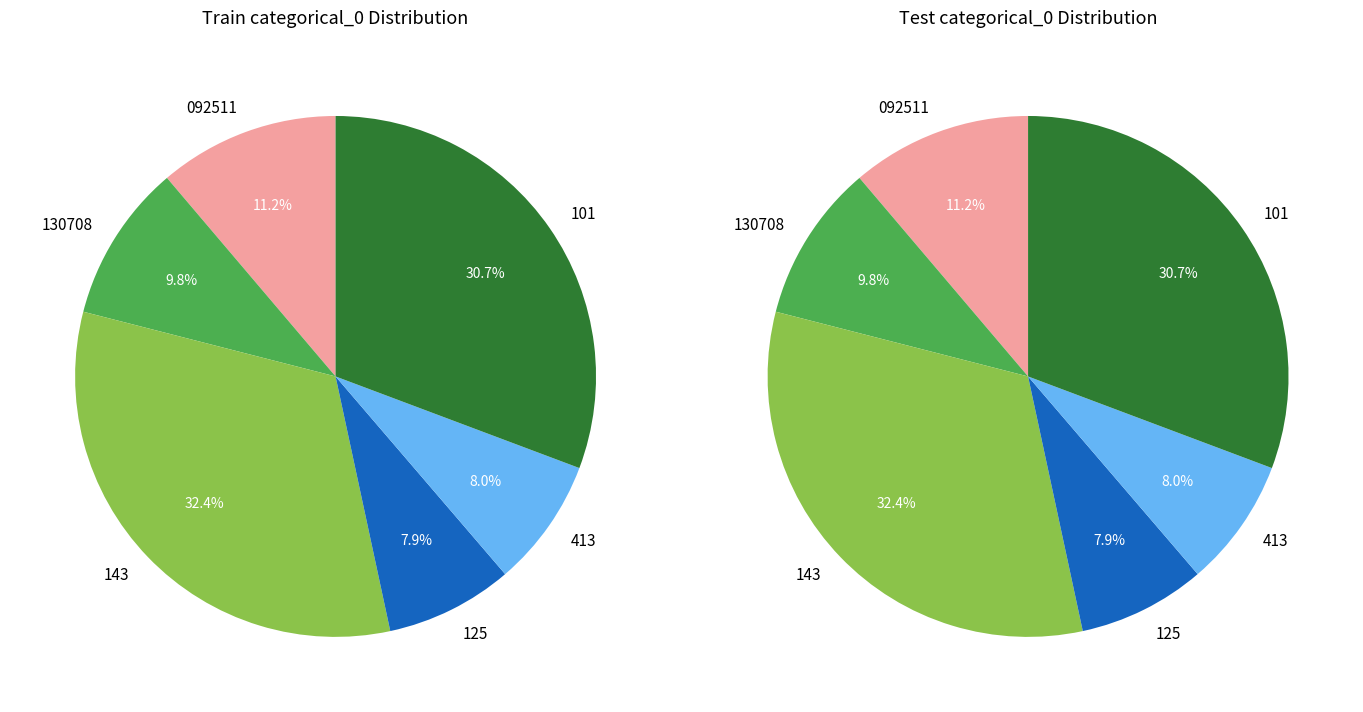

Is it true that 143 is 20% of the pie?

False